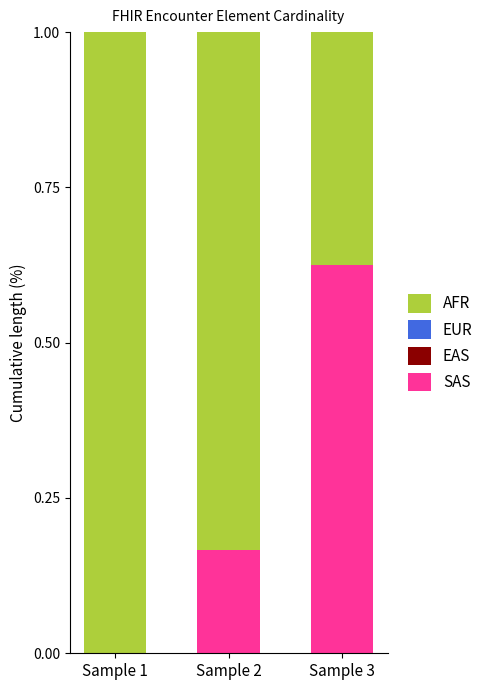

True or false: SAS has a value of 1.1 at Sample 3.

False